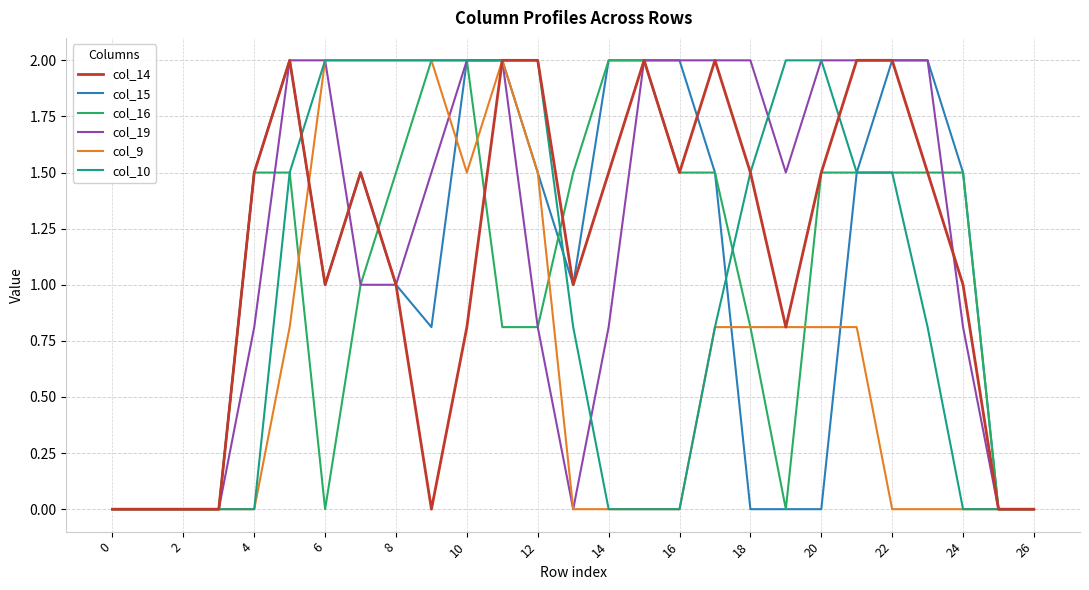

What is the maximum value for col_19?

2.0